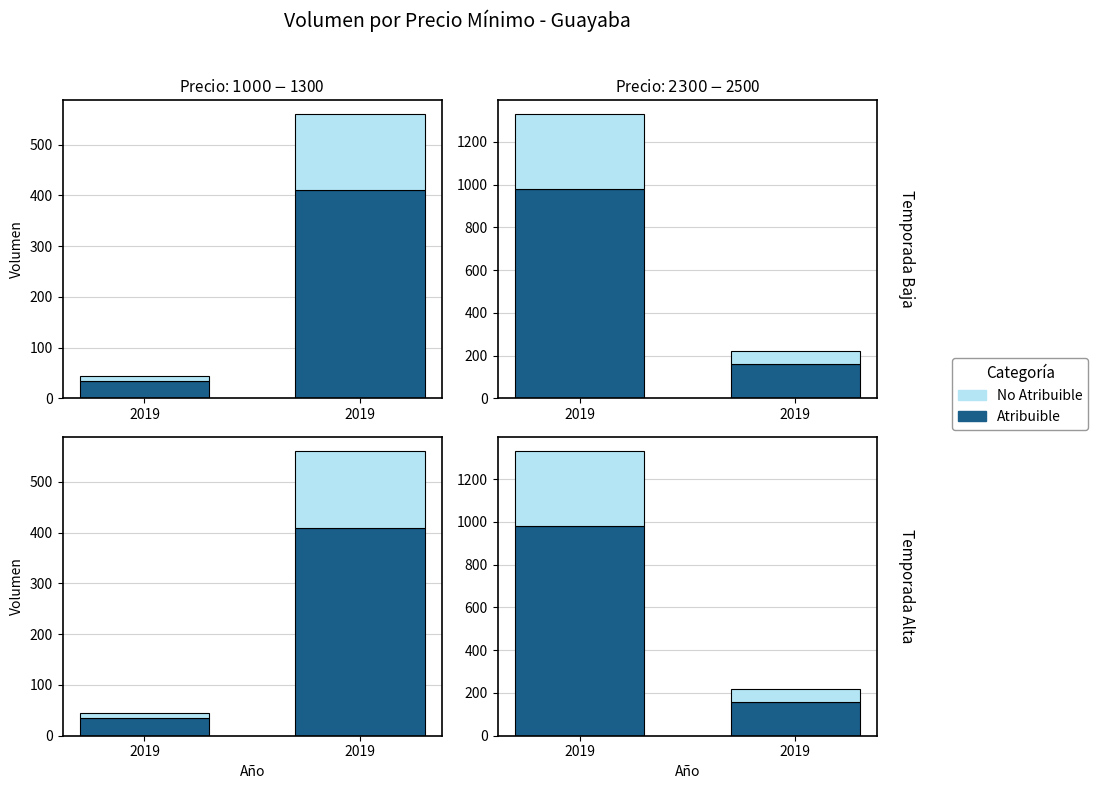

Which series has the largest range (max minus min)?

Atribuible